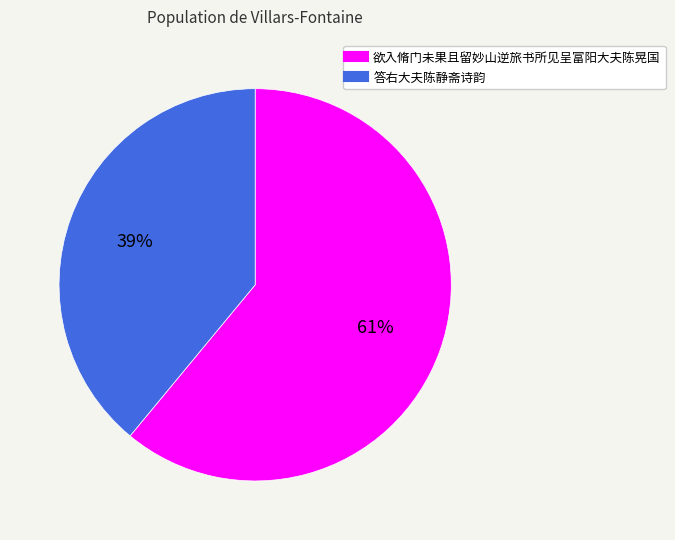

Which slice is the smallest?

答右大夫陈静斋诗韵